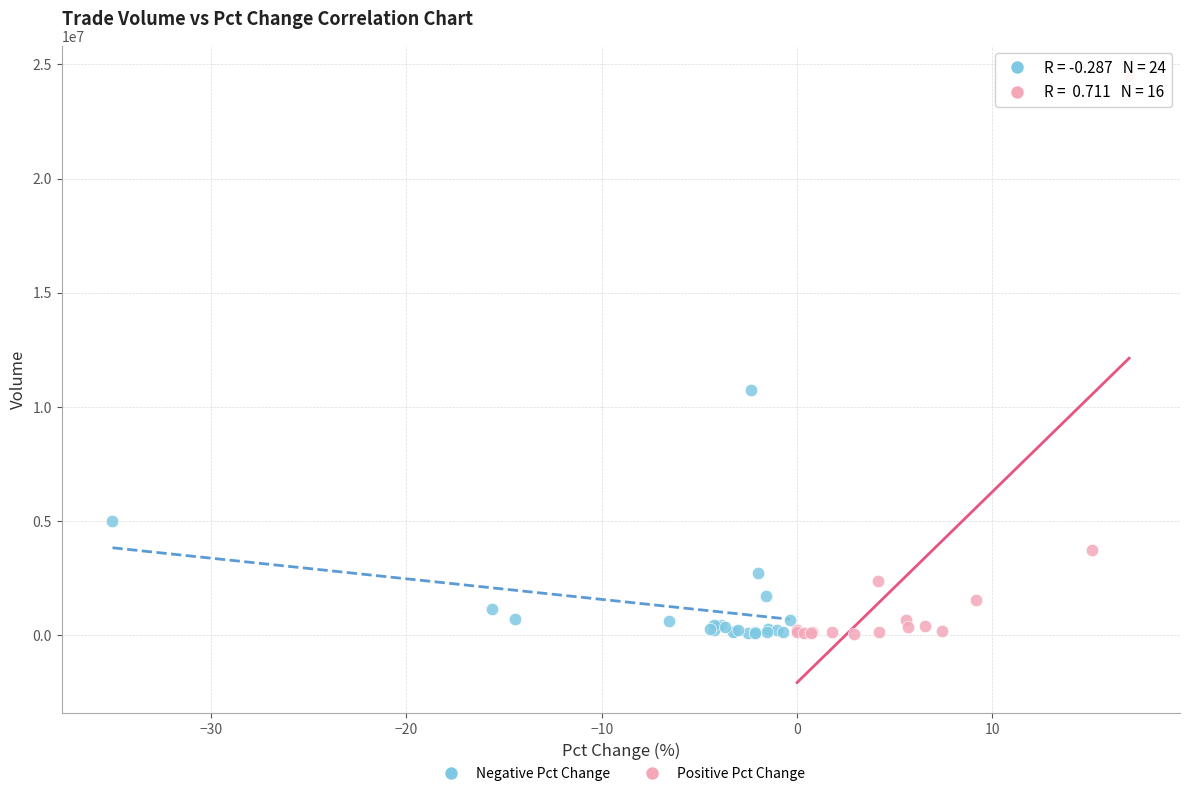

Which series has the widest spread of Y values?

Positive Pct Change